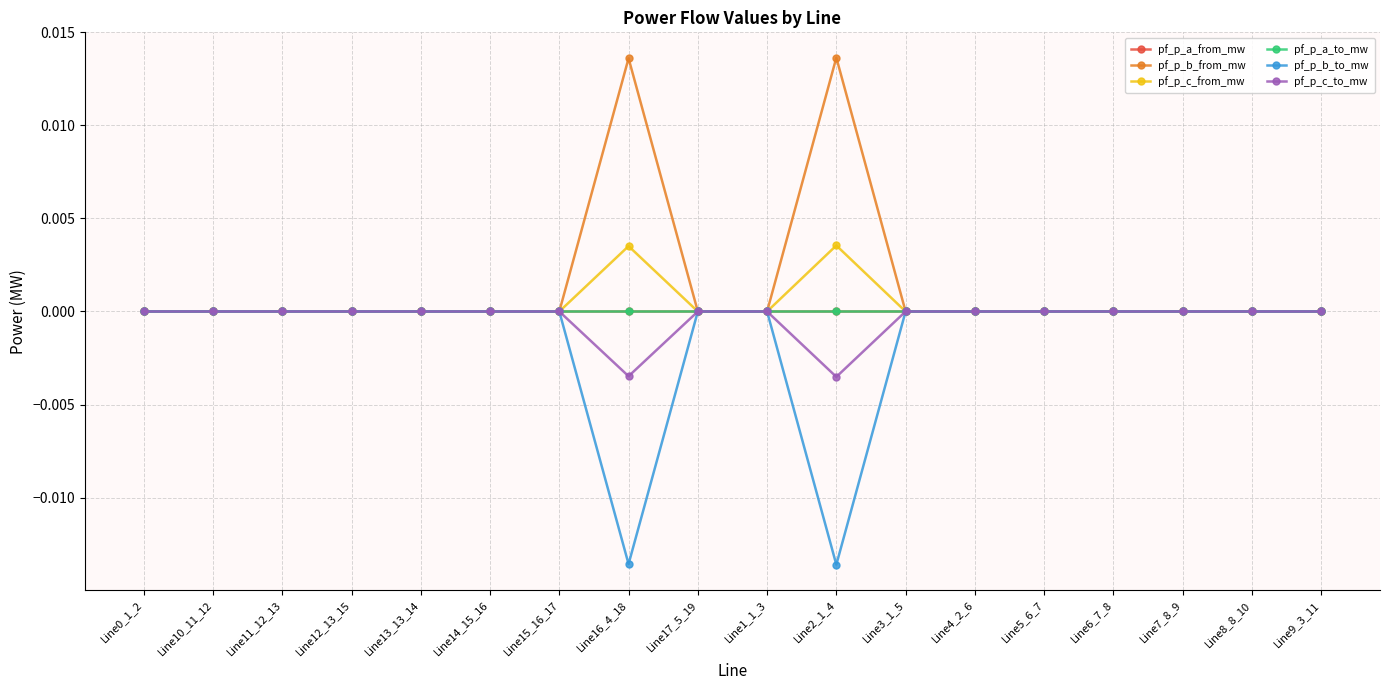

How many lines are shown in the chart?

6